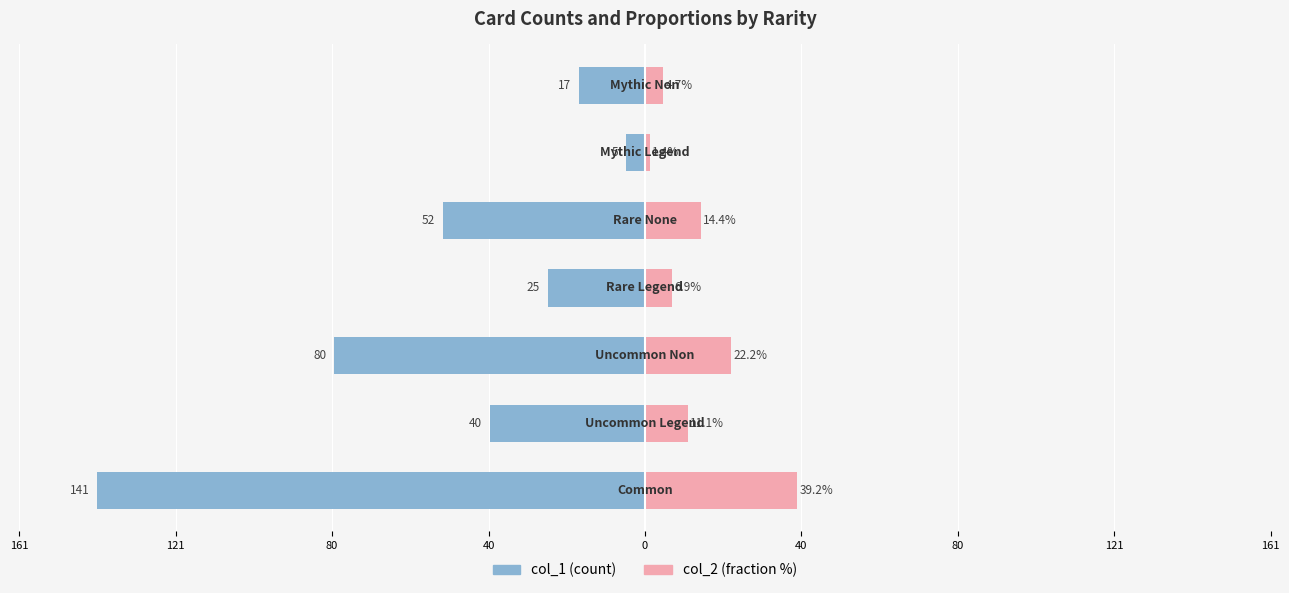

What is the difference between the second highest and second lowest values in the col_2 (fraction %) series?

17.5